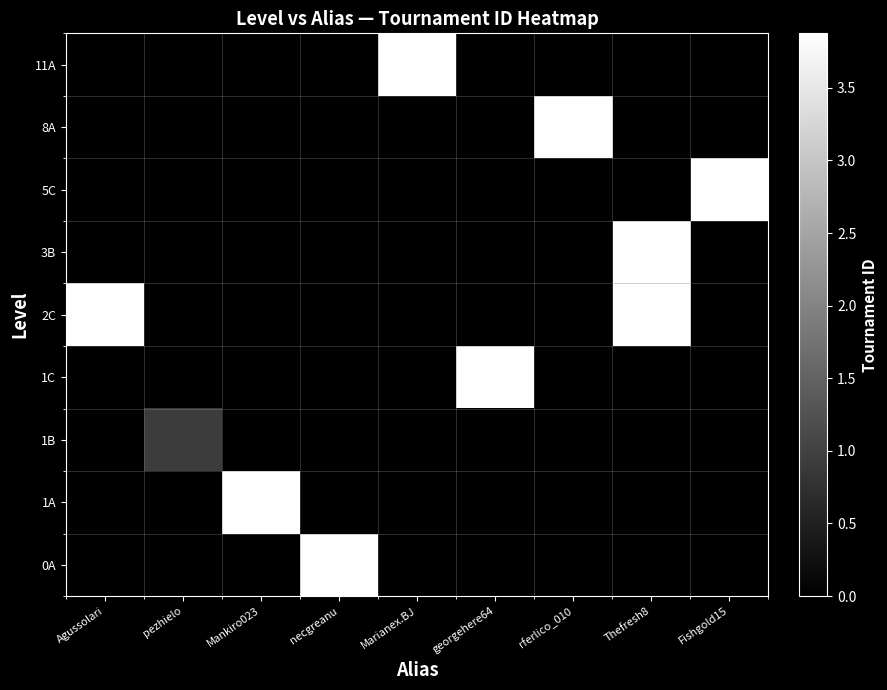

At which category is the sum across all series the highest?

Thefresh8